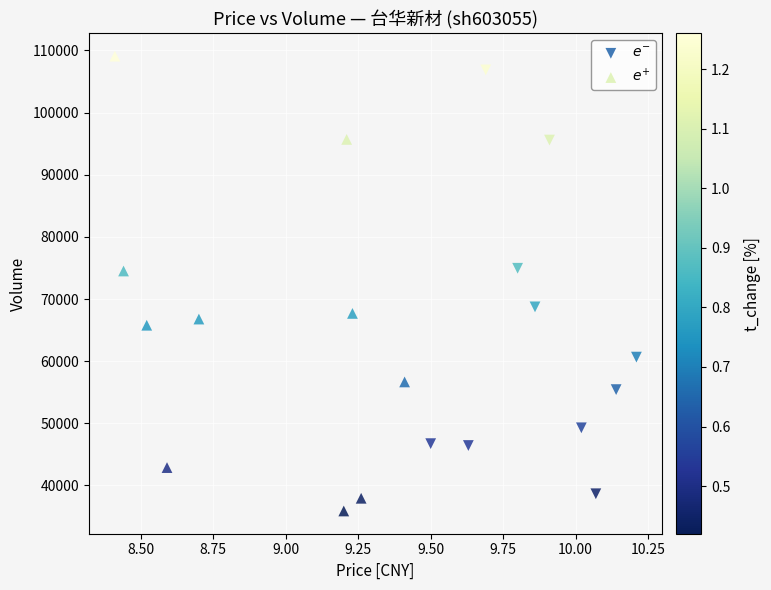

Which series reaches the maximum Y coordinate?

$e^{+}$